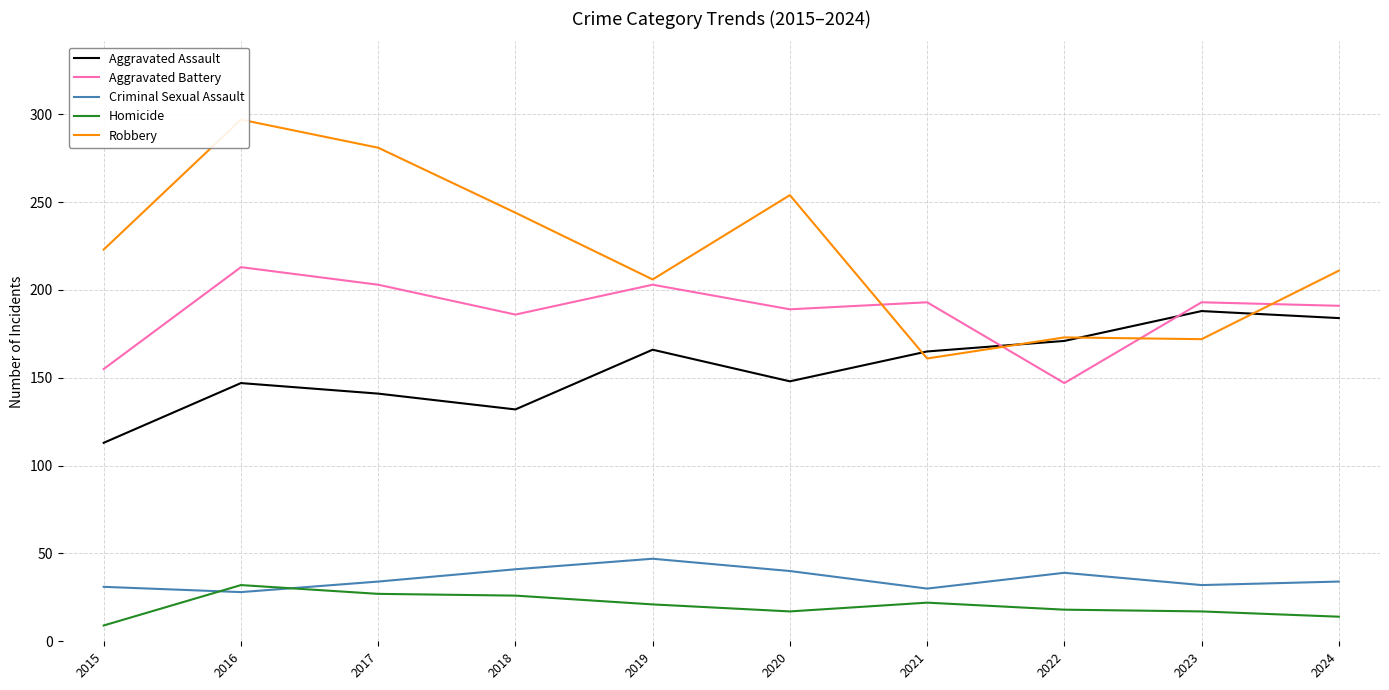

What is the spread (max minus min) of values at 2020?

237